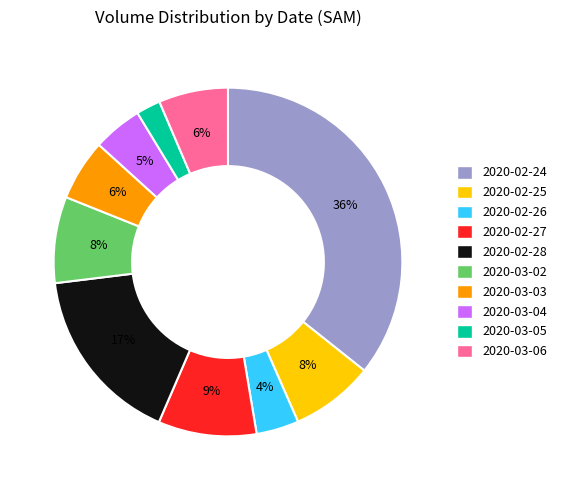

Between 2020-02-26 and 2020-02-24, which is larger?

2020-02-24